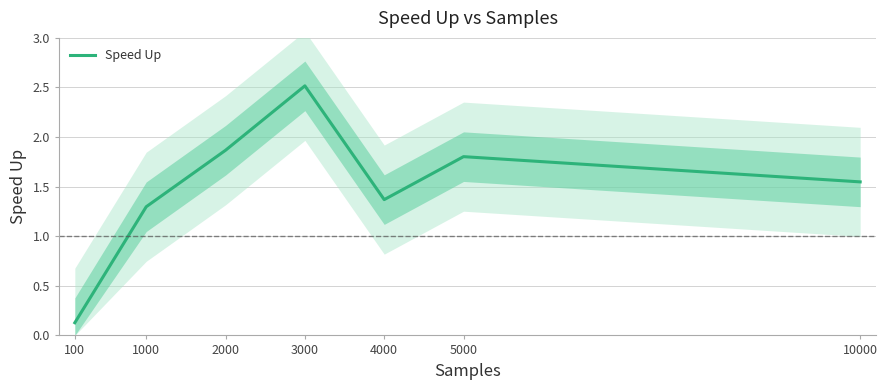

Is this an area chart (filled region under the line)?

No